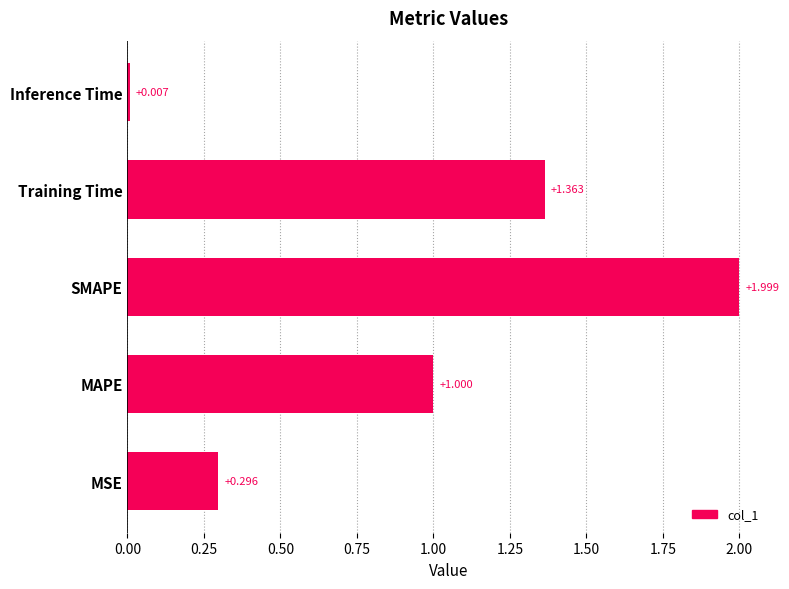

List the labels in order of value, largest first.

SMAPE, Training Time, MAPE, MSE, Inference Time